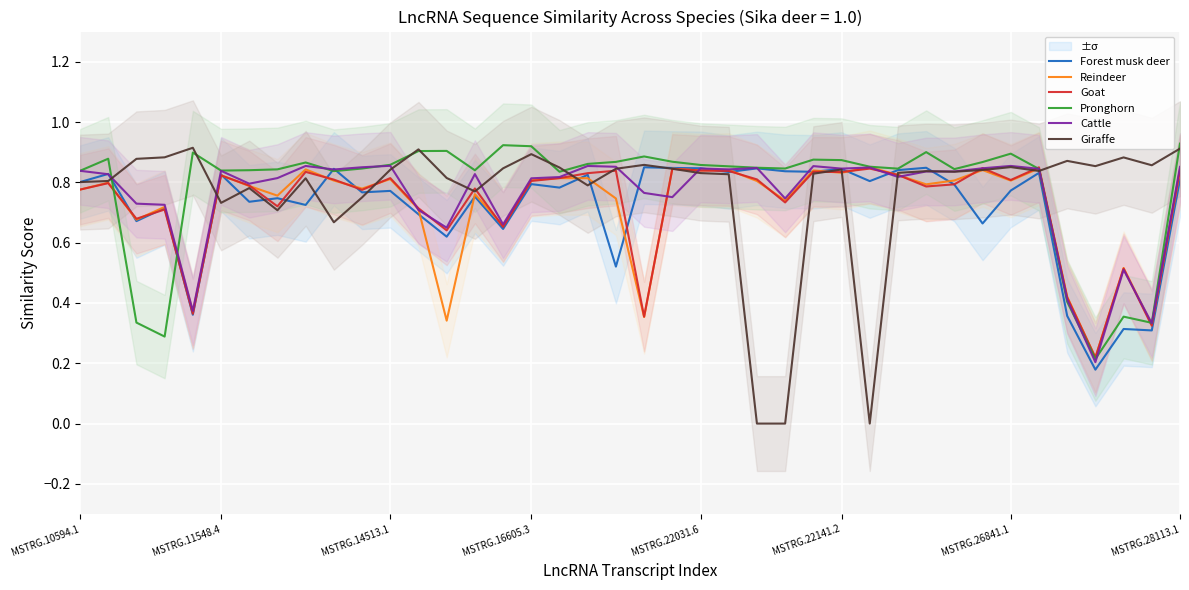

What is the total value across all series at 20?

4.1